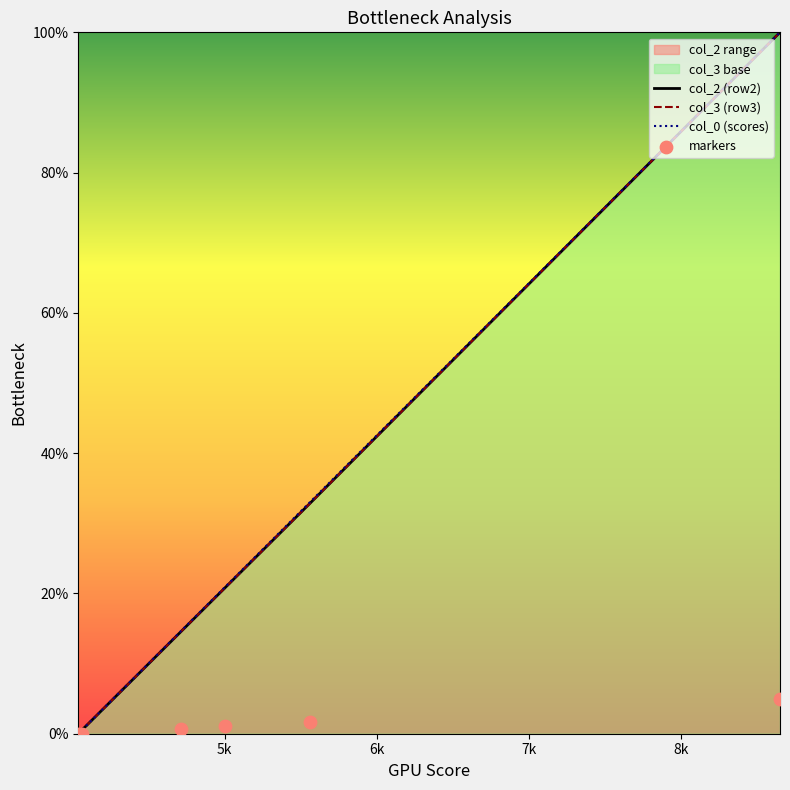

Which series contains the lowest Y value?

col_2 (row2)